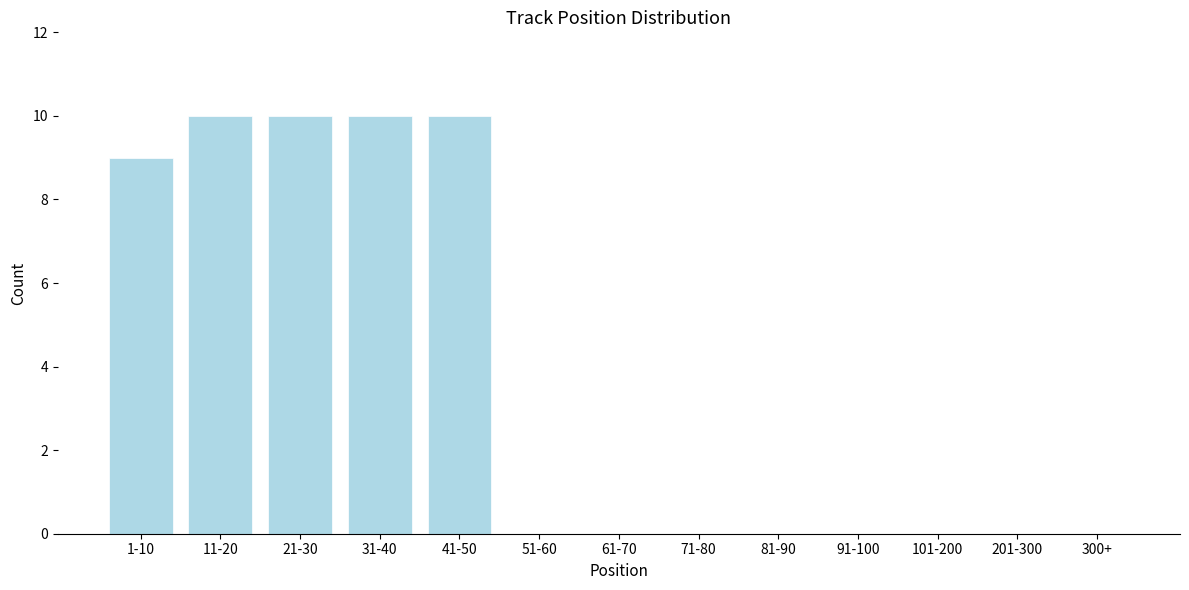

Reading right to left, extract all data points from this chart.

300+=0	201-300=0	101-200=0	91-100=0	81-90=0	71-80=0	61-70=0	51-60=0	41-50=10	31-40=10	21-30=10	11-20=10	1-10=9